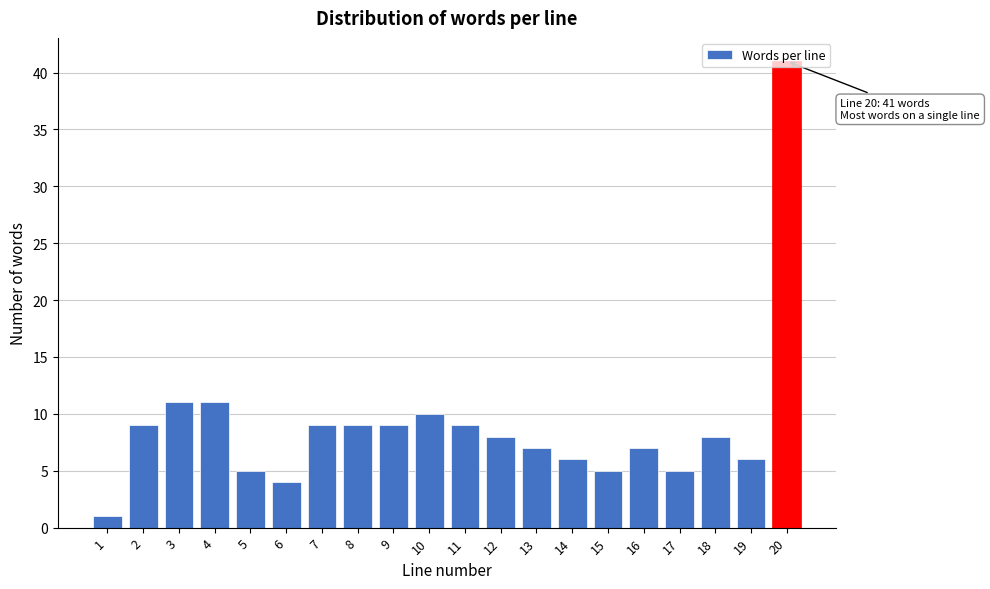

What is the approximate value at 17?

5